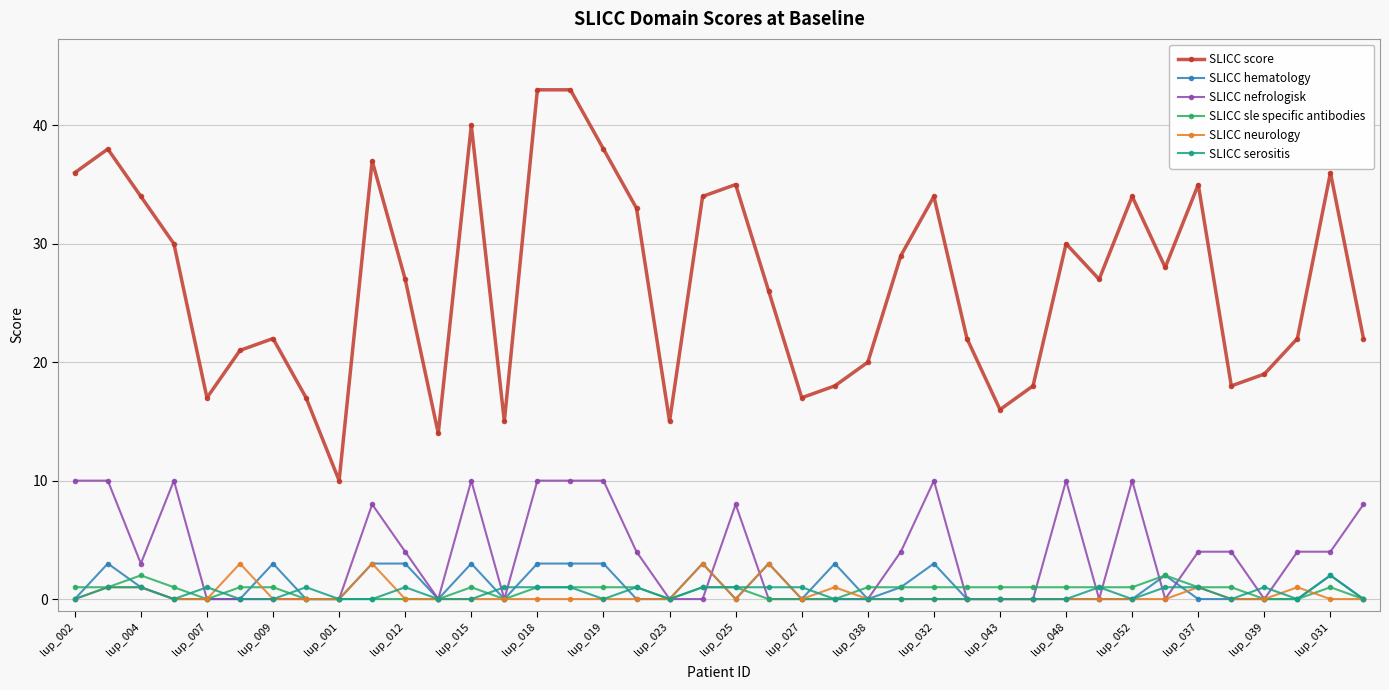

True or false: SLICC score and SLICC serositis intersect in this chart.

False